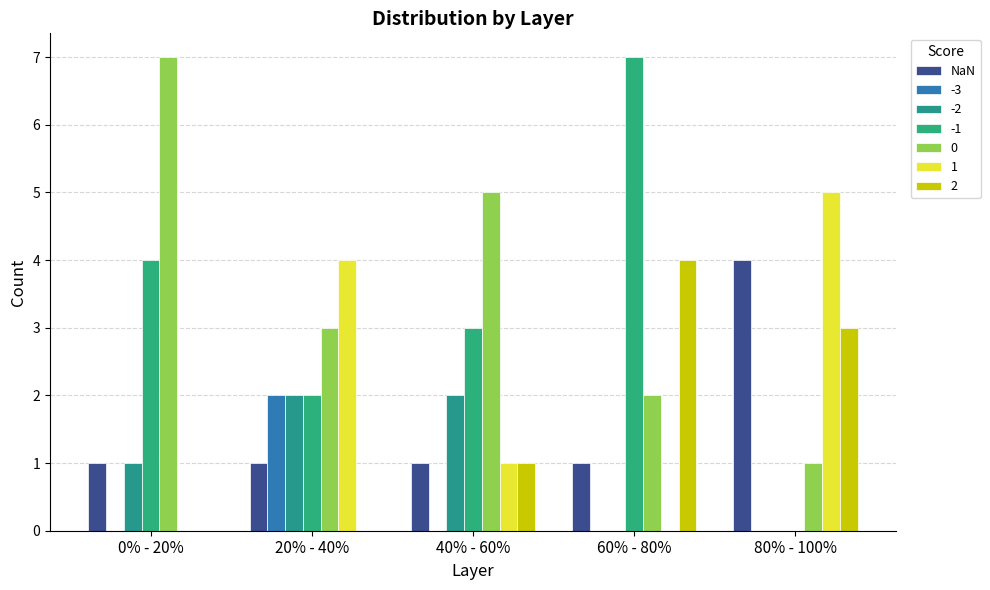

How many categories are shown in the chart?

5